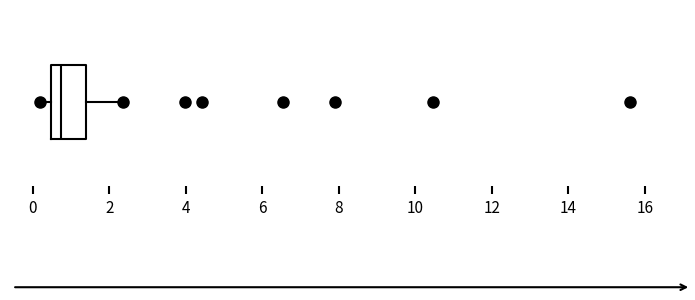

Where does the right whisker of the box end on the x-axis? The values are not printed on the chart, so give them approximately, as read against the axis.

2.4